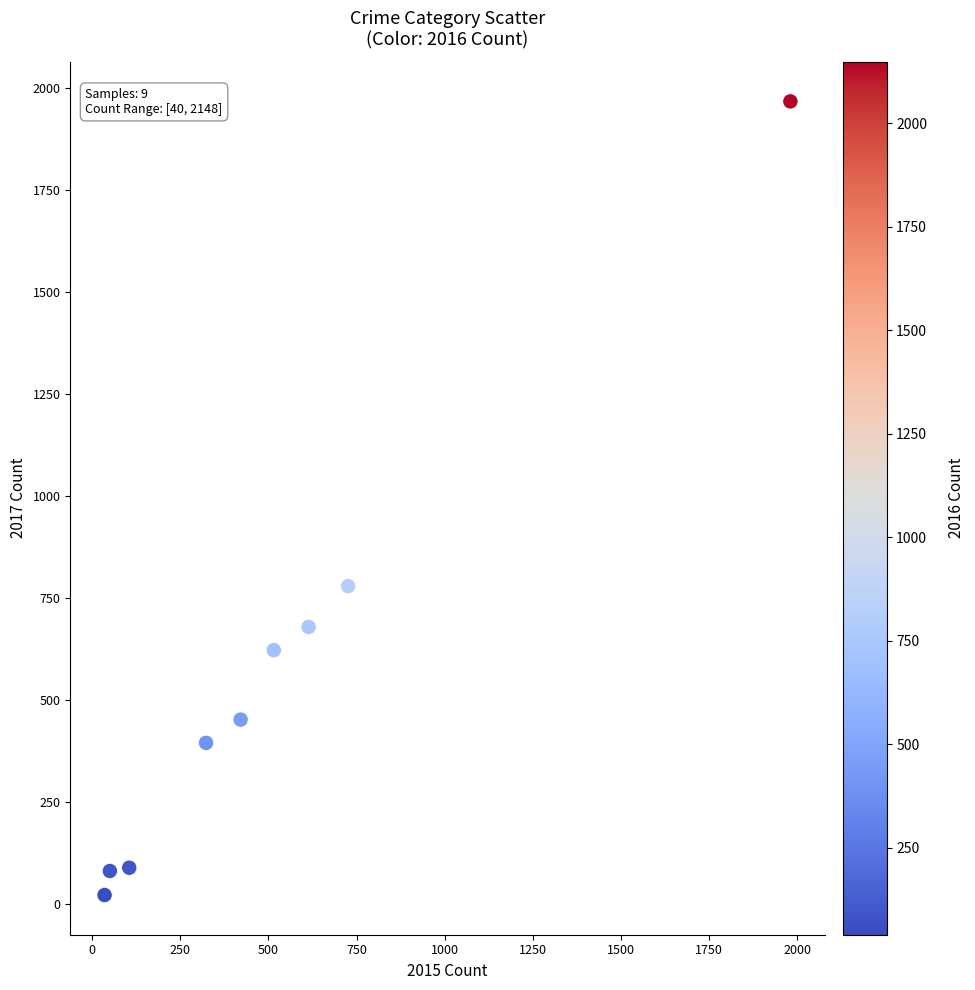

What Y value in the scatter plot is closest to 995?

780